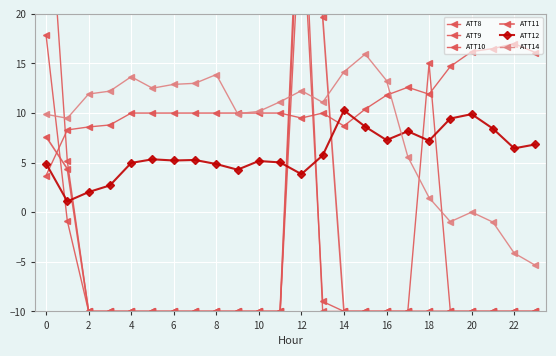

At 10, list the series in order from smallest to largest.

ATT9, ATT10, ATT11, ATT12, ATT8, ATT14